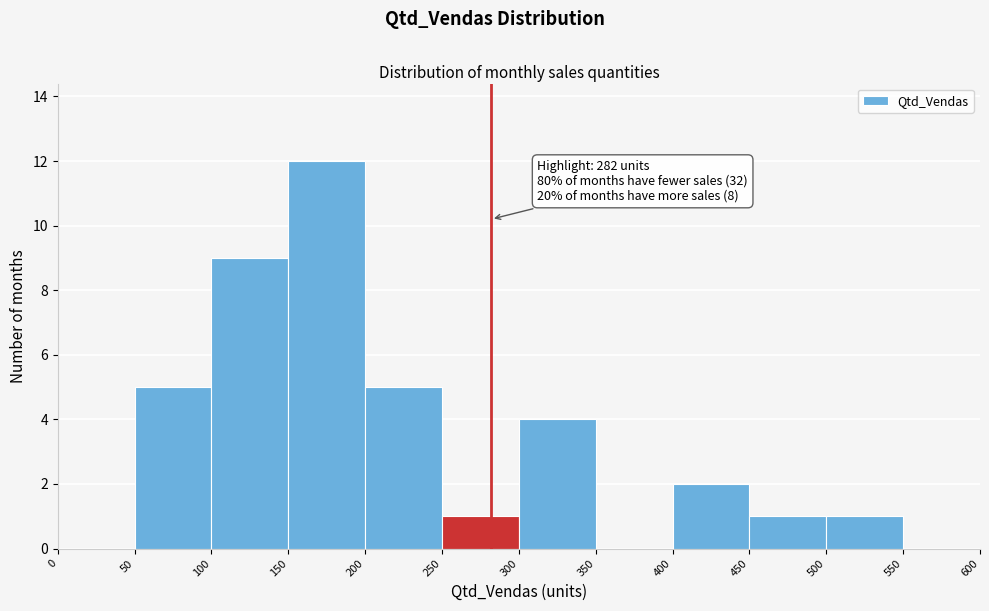

Over which range of the x-axis is the bar tallest?

150 to 200